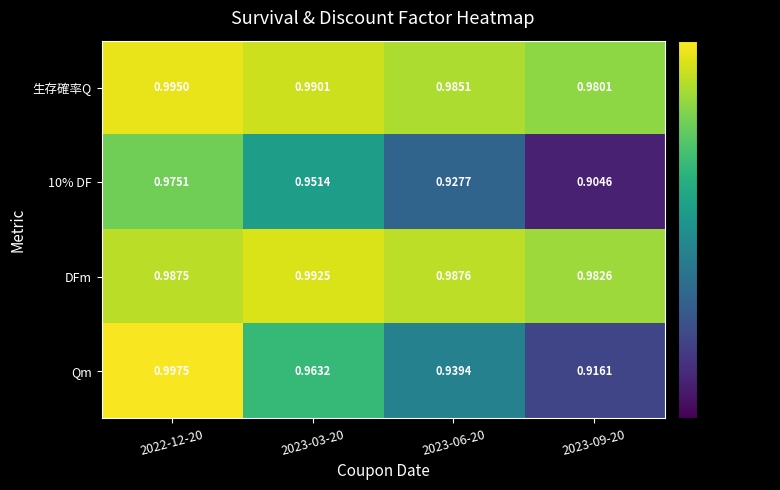

Rank the series at 2023-03-20 from lowest to highest value.

10% DF, Qm, 生存確率Q, DFm